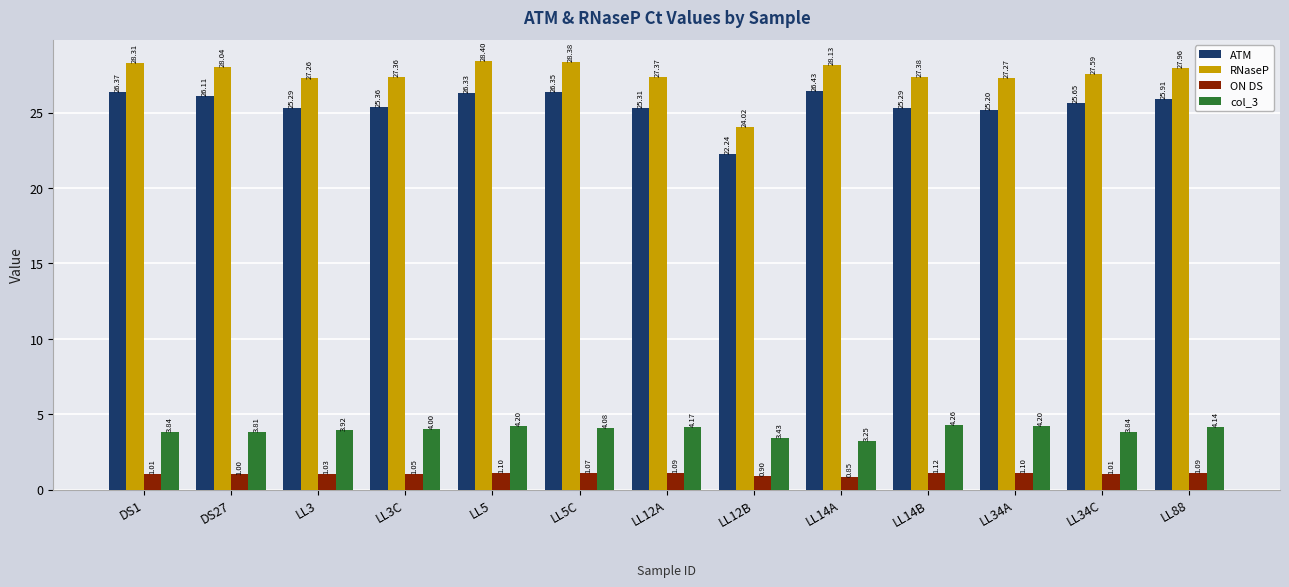

How many bars are there in each group?

4